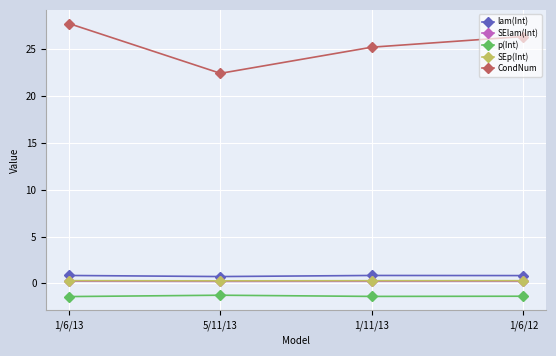

What is the label of the 2nd point from the right?

1/11/13